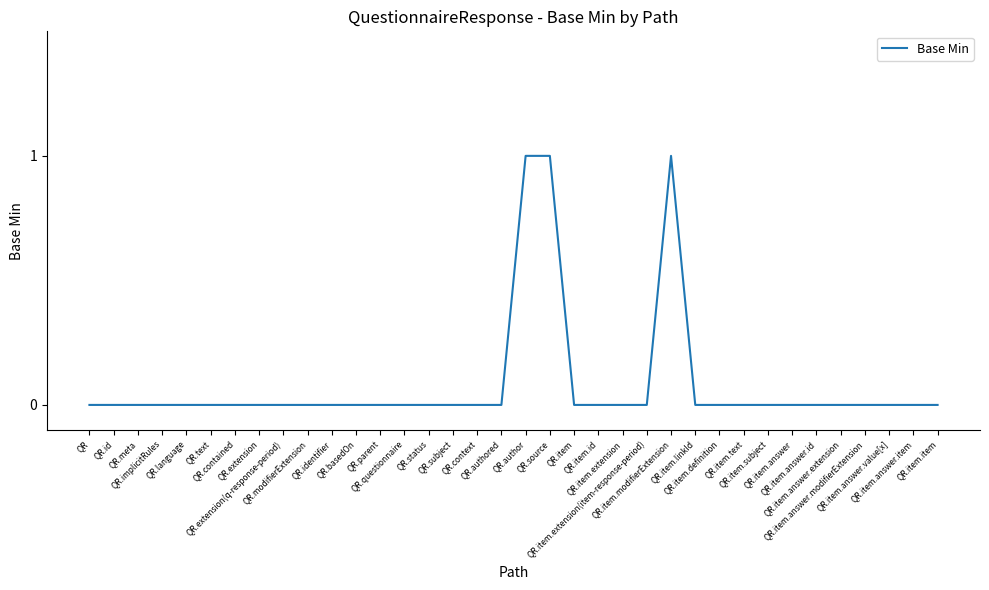

Does the chart display data point markers on the line(s)?

No